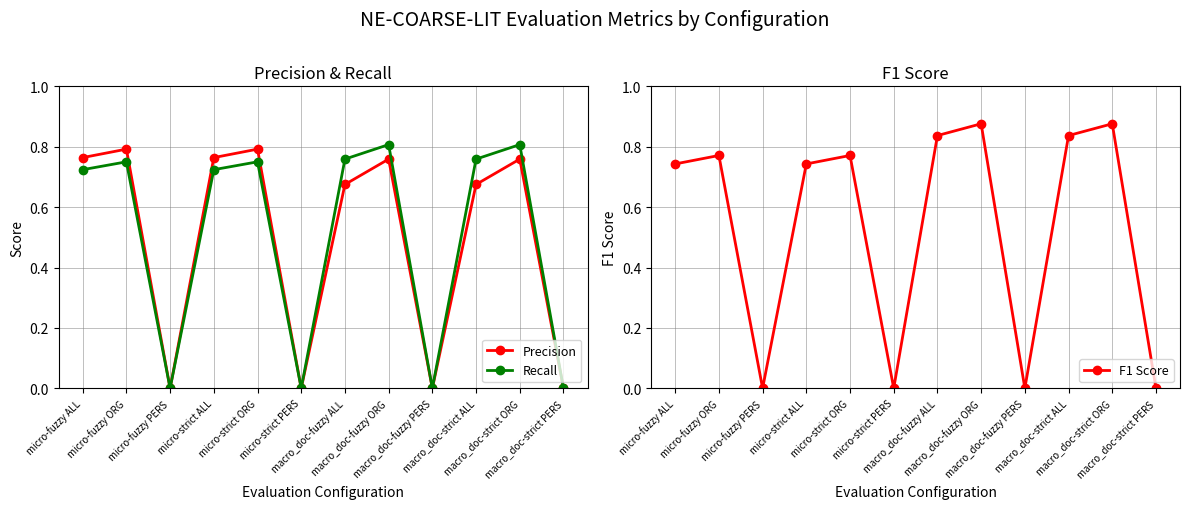

At which category is the sum across all series the highest?

macro_doc-fuzzy ORG